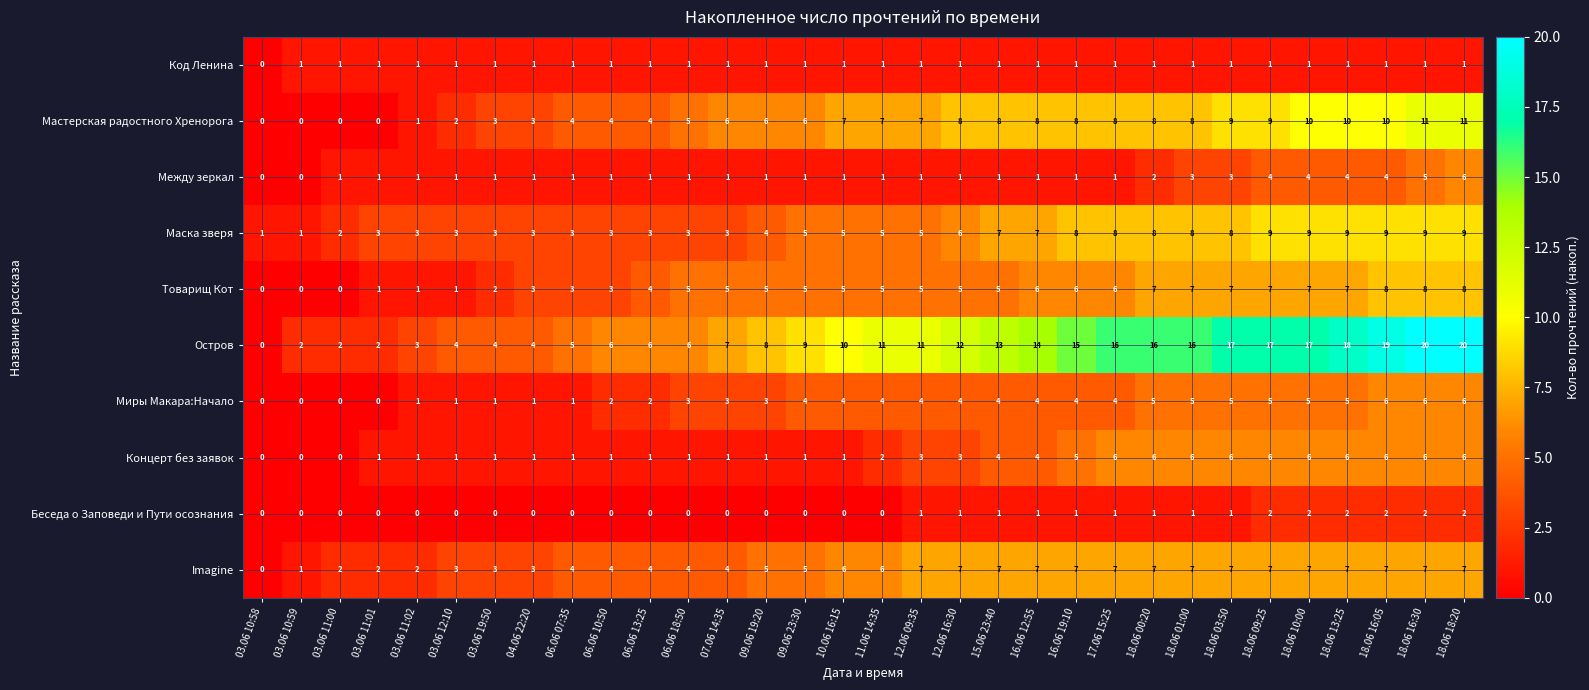

What is the difference between the maximum and minimum values in the Миры Макара:Начало series?

6